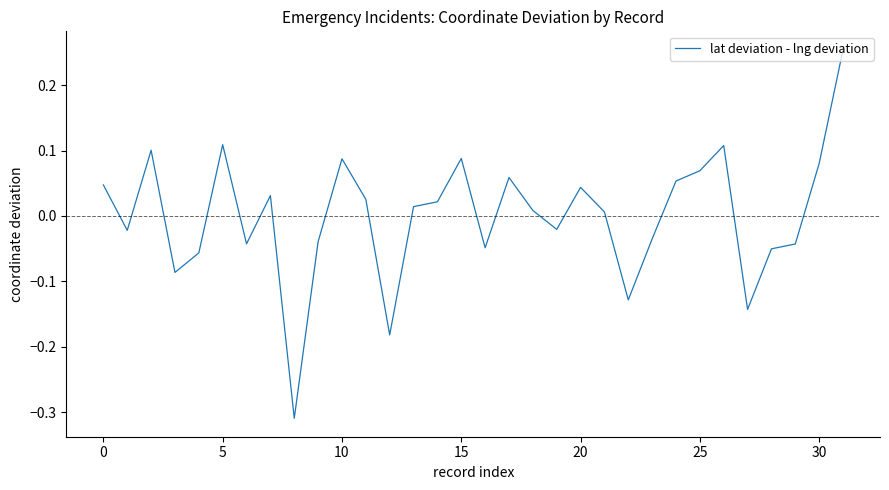

What is the difference between the maximum and minimum values?

0.6